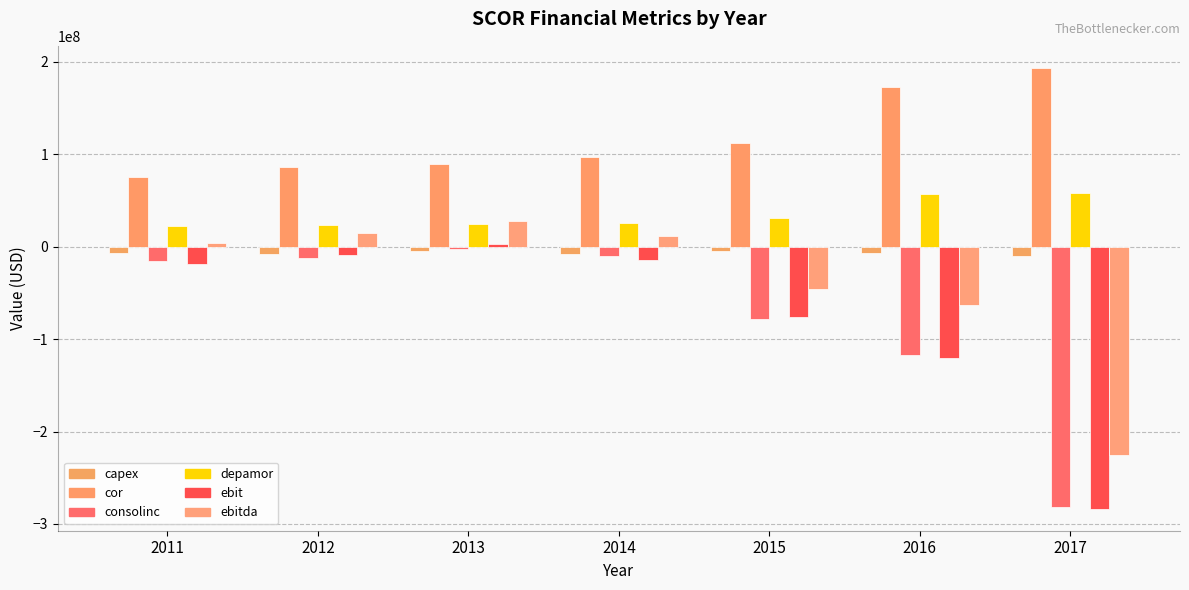

At which label does ebitda first exceed 4414000?

2012